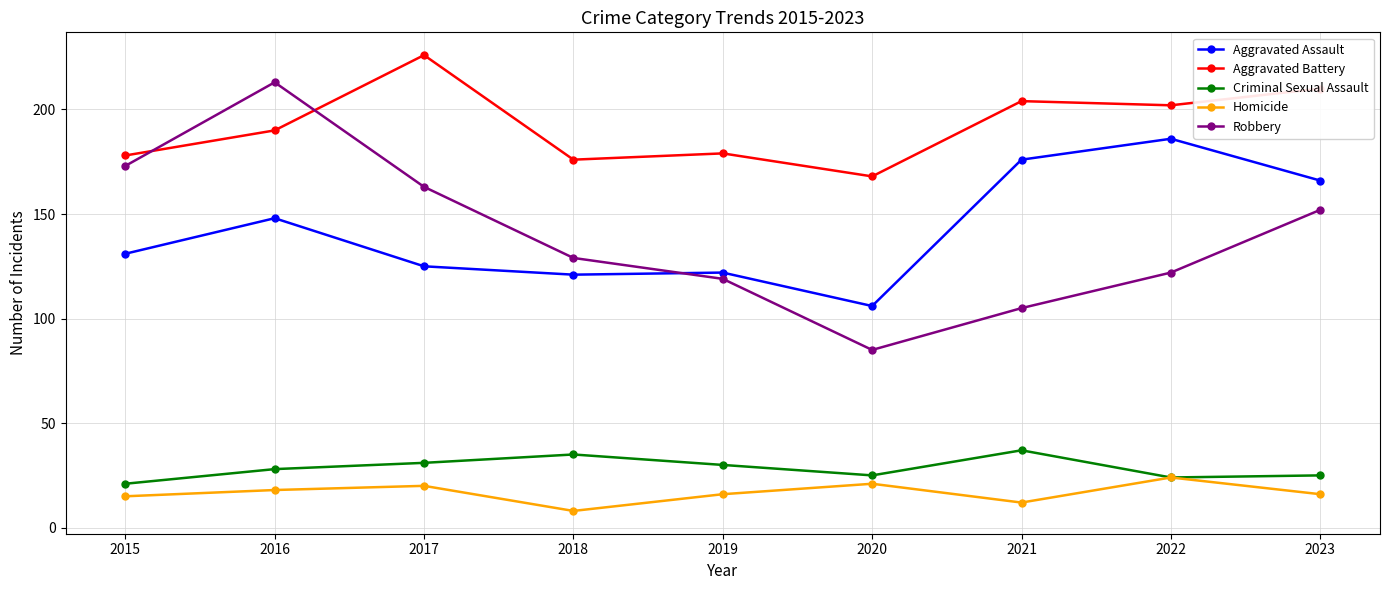

The value of Aggravated Assault at 2017 is 29. True or false?

False